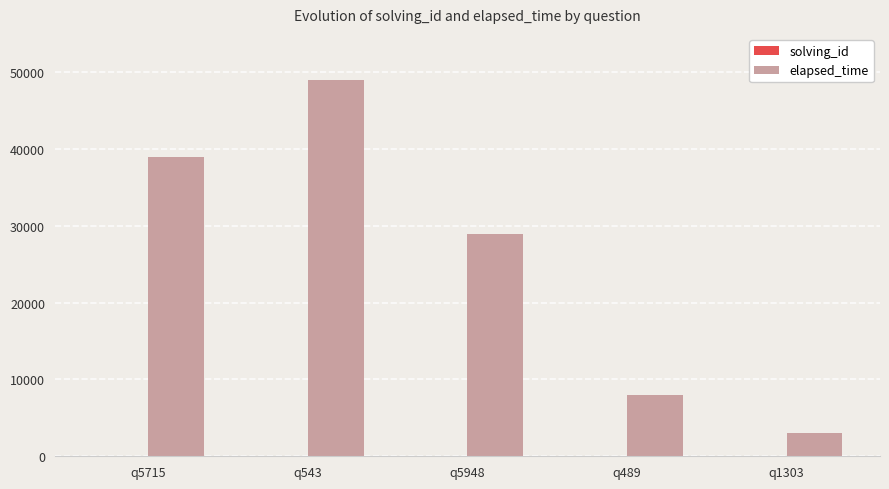

The elapsed_time series shows 39000 at q5715. True or false?

True